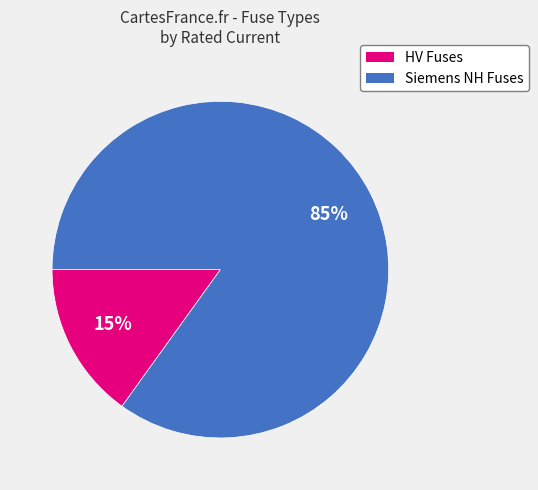

To the nearest percent, what portion does Siemens NH Fuses represent?

85%